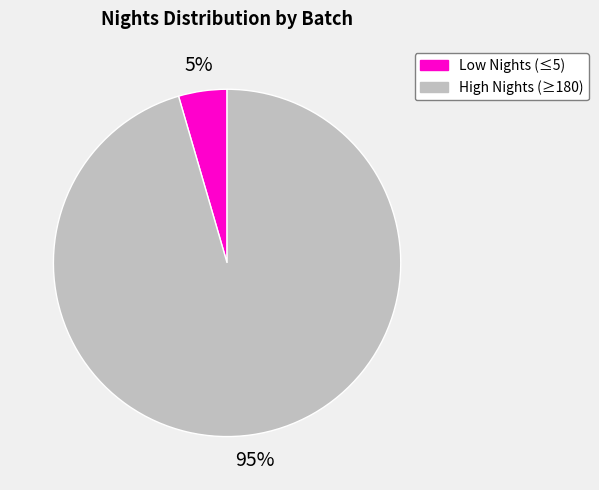

To the nearest percent, what is the combined percentage of High Nights (≥180) and Low Nights (≤5)?

100%